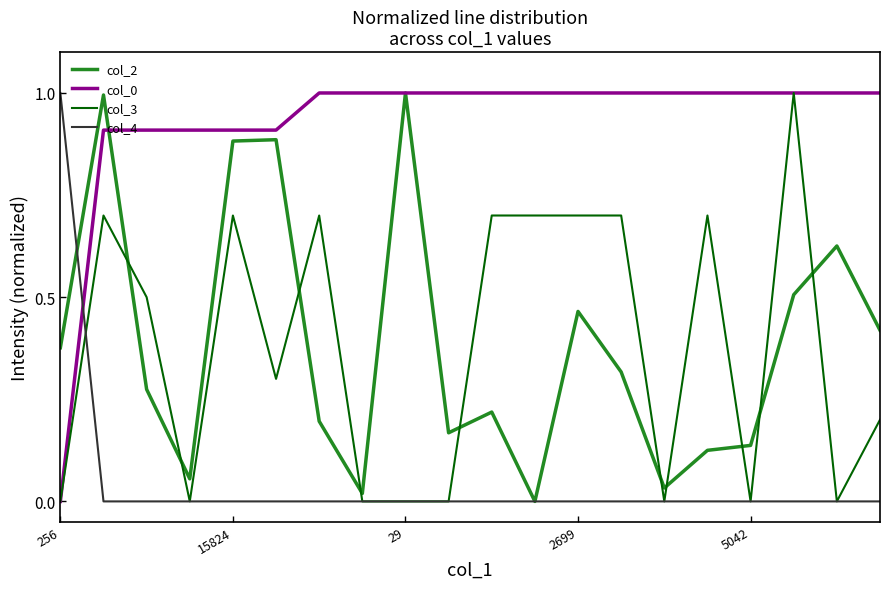

What is the value of the col_3 point at the 2nd from the left?

0.7